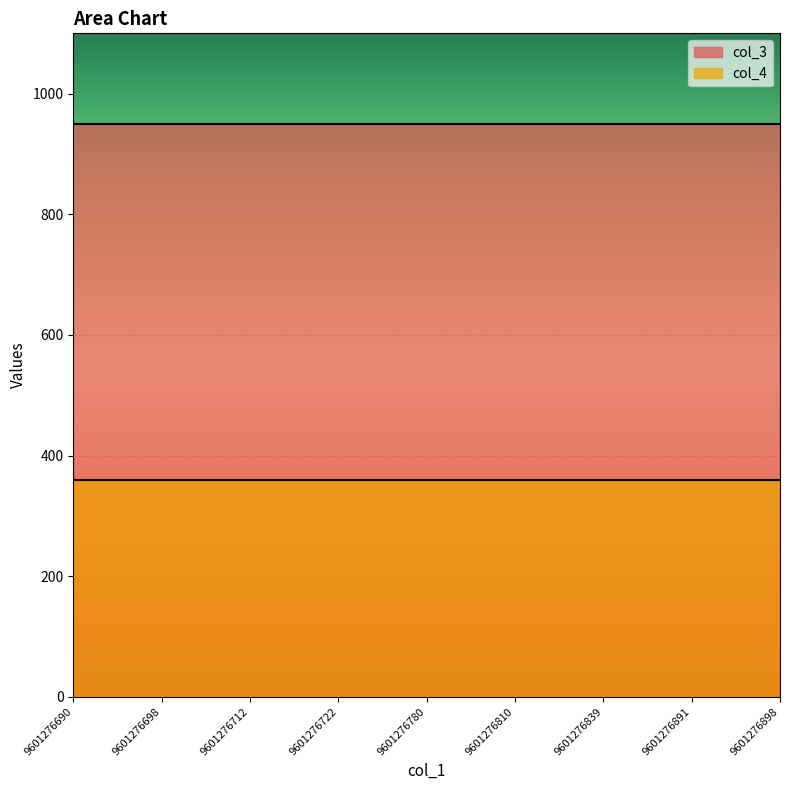

The value of col_4 at 9601276839 is 360. True or false?

True